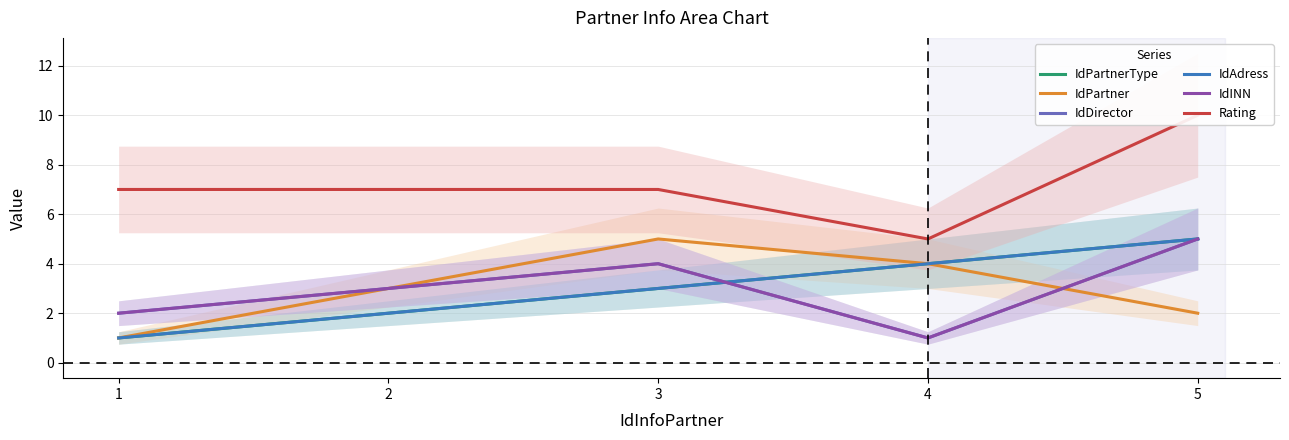

How many data points in IdPartnerType are less than 3?

2